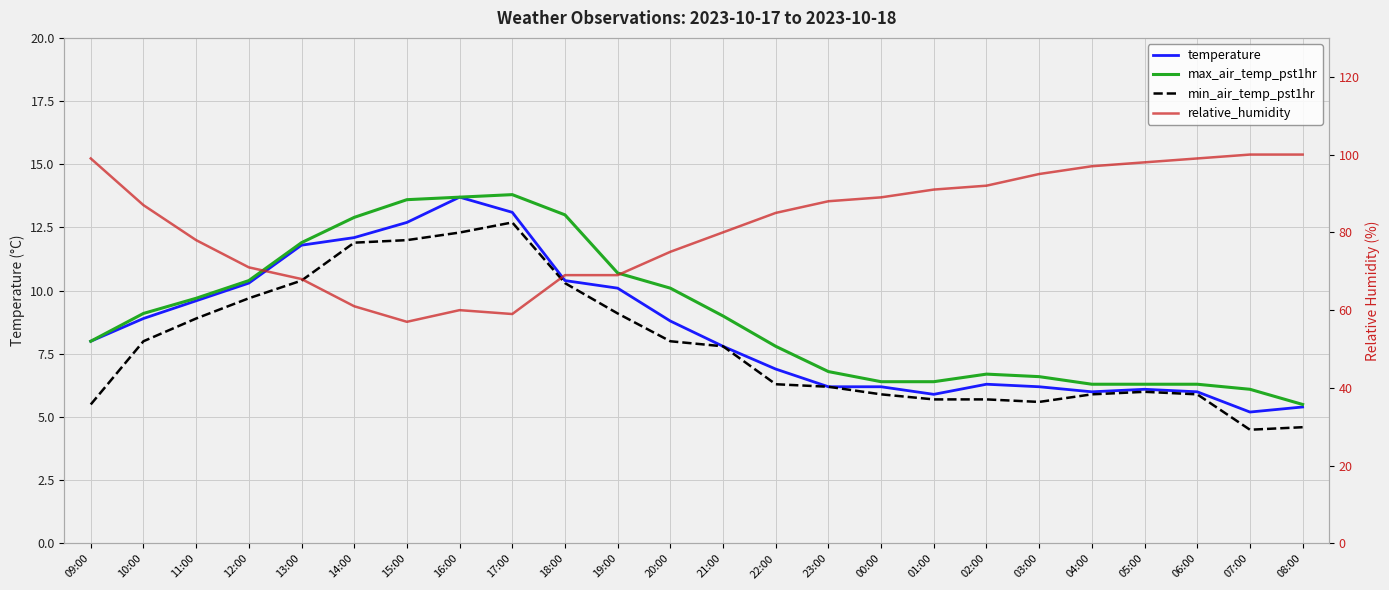

The max_air_temp_pst1hr series shows 15.4 at 19:00. True or false?

False